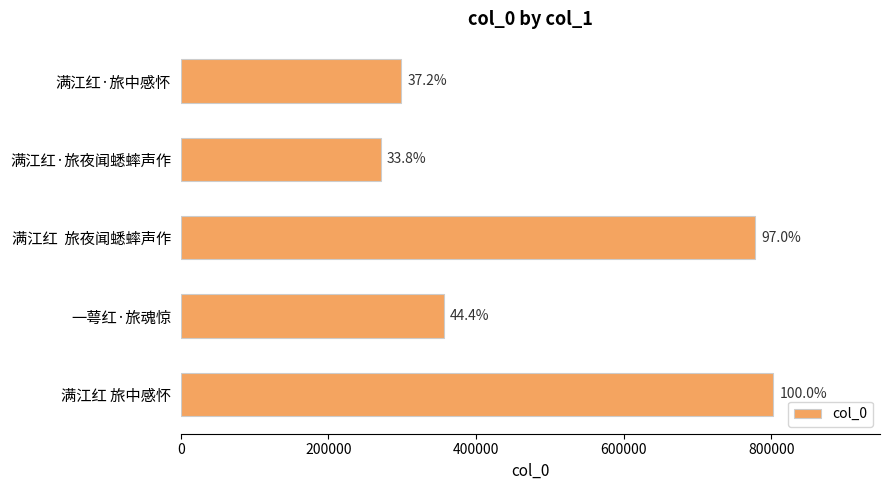

What is the minimum value shown in the chart?

271028